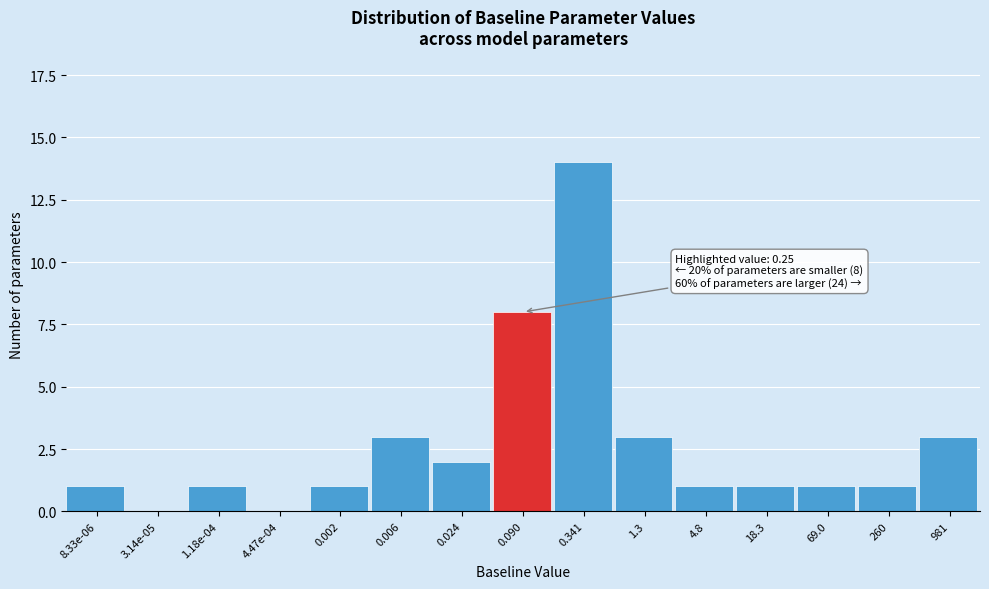

Reading right to left, transcribe all the data shown in this chart.

981=3	260=1	69.0=1	18.3=1	4.8=1	1.3=3	0.341=14	0.090=8	0.024=2	0.006=3	0.002=1	4.47e-04=0	1.18e-04=1	3.14e-05=0	8.33e-06=1